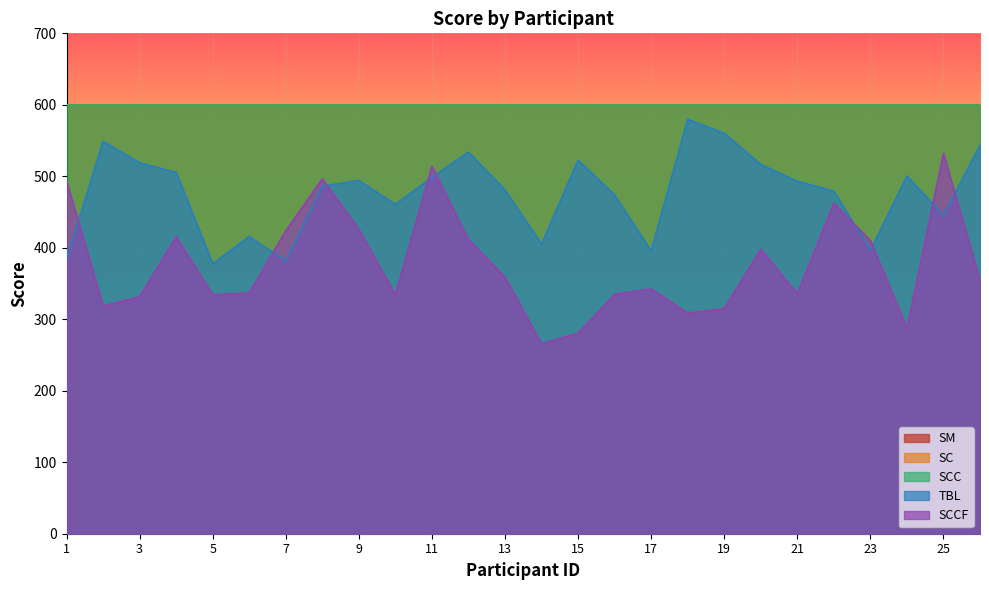

Which series has the largest total across all categories?

SM